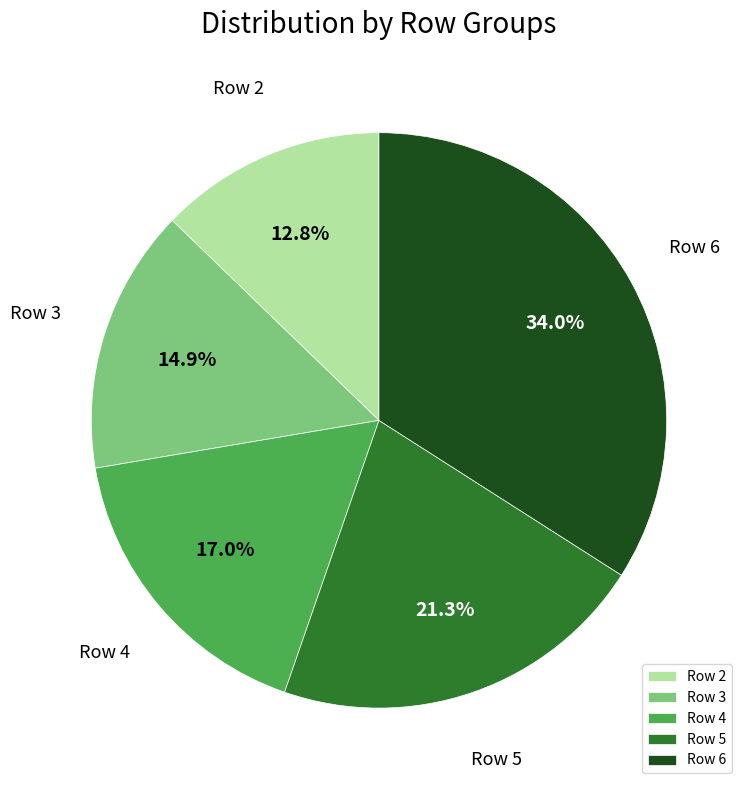

Which category has the smallest portion of the pie?

Row 2